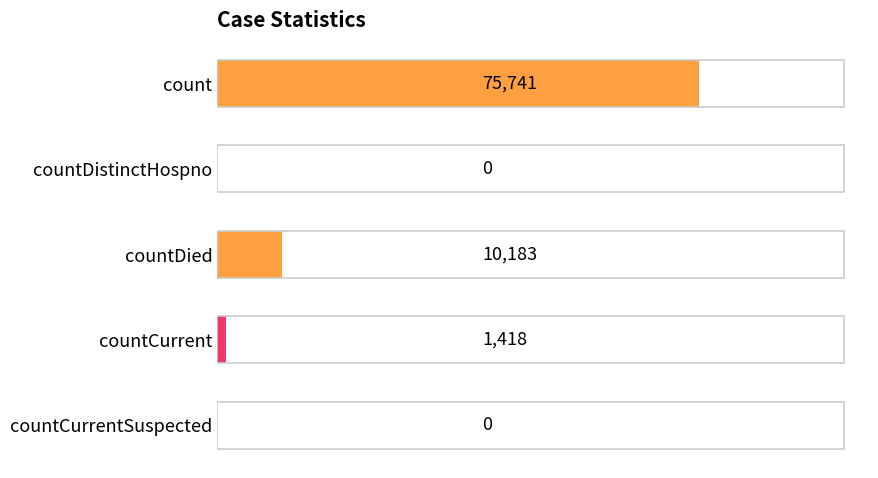

What is the sum of all values?

87342